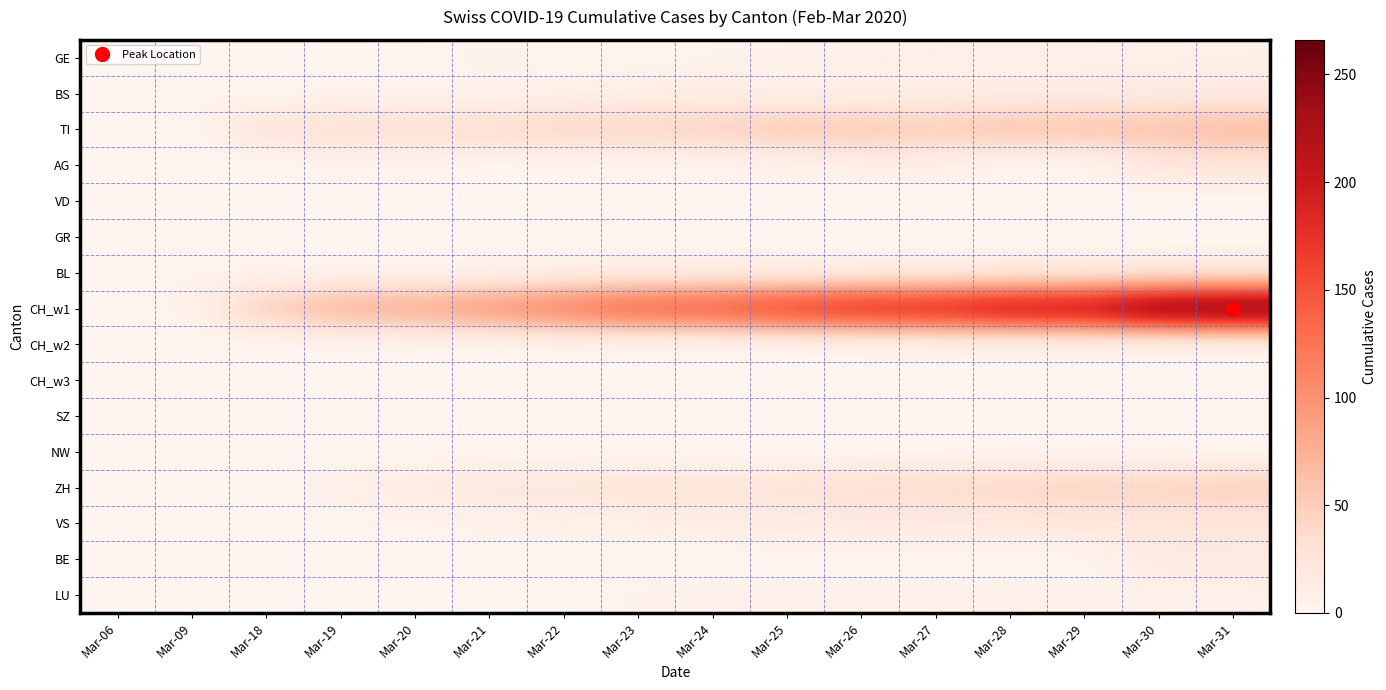

At how many categories does at least one series exceed 218?

3